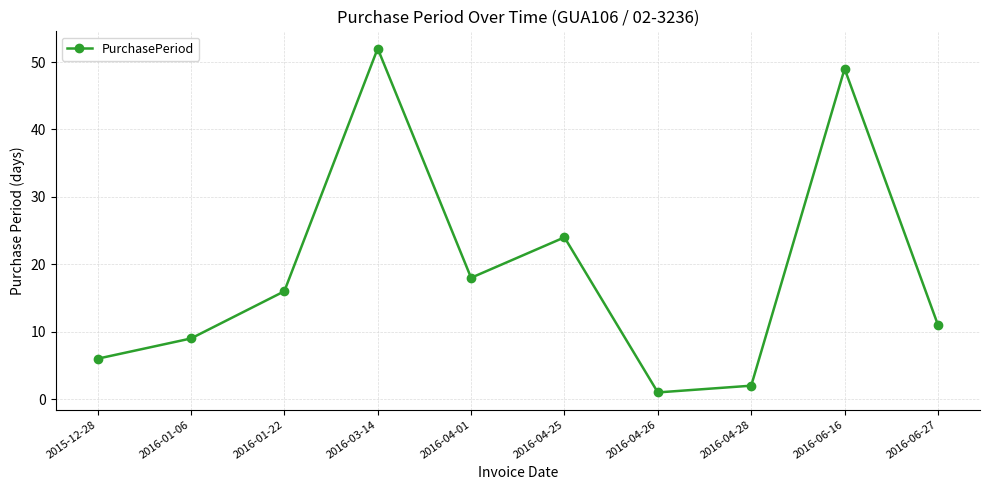

What is the label of the 3rd point from the right?

2016-04-28